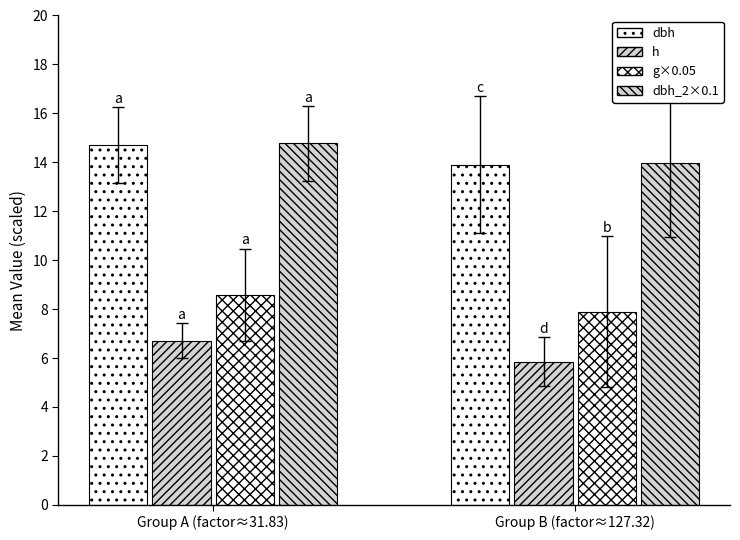

Reading left to right, extract all data points from this chart.

dbh: Group A (factor≈31.83)=14.7	Group B (factor≈127.32)=13.9
h: Group A (factor≈31.83)=6.7	Group B (factor≈127.32)=5.9
g×0.05: Group A (factor≈31.83)=8.6	Group B (factor≈127.32)=7.9
dbh_2×0.1: Group A (factor≈31.83)=14.8	Group B (factor≈127.32)=14.0